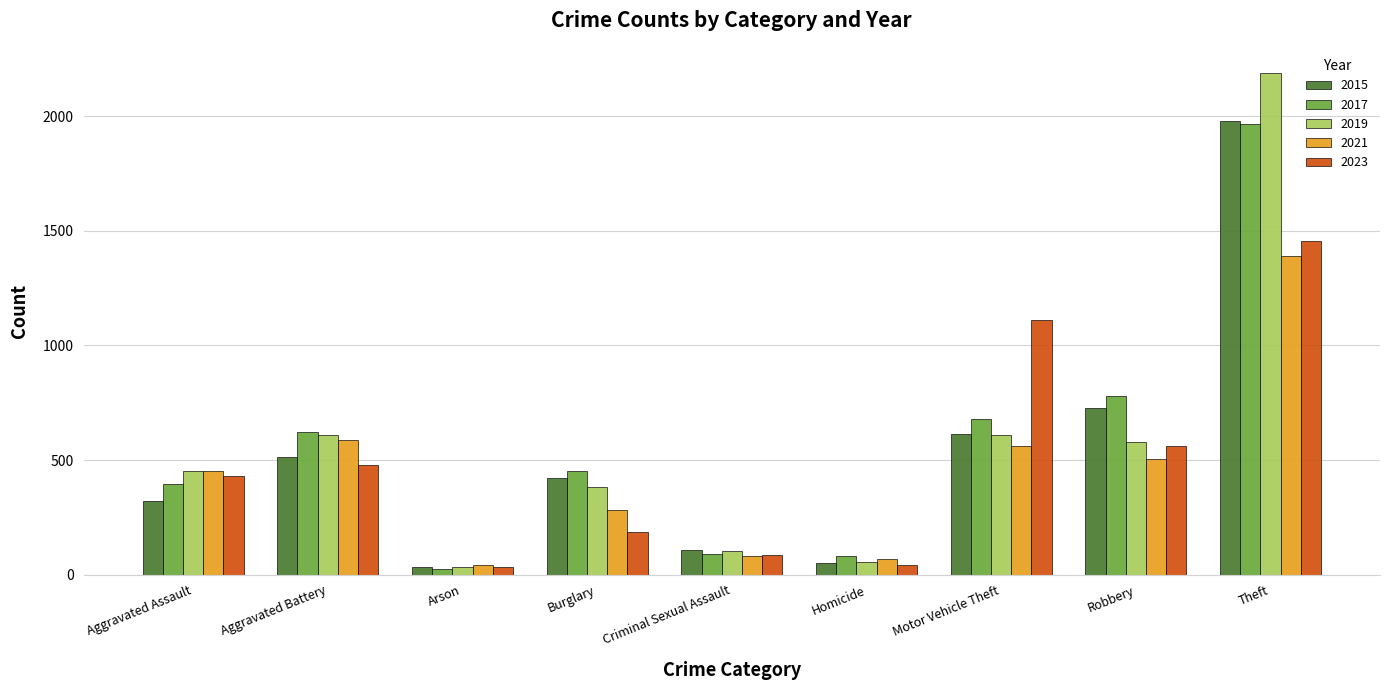

Which series has the largest range (max minus min)?

2019